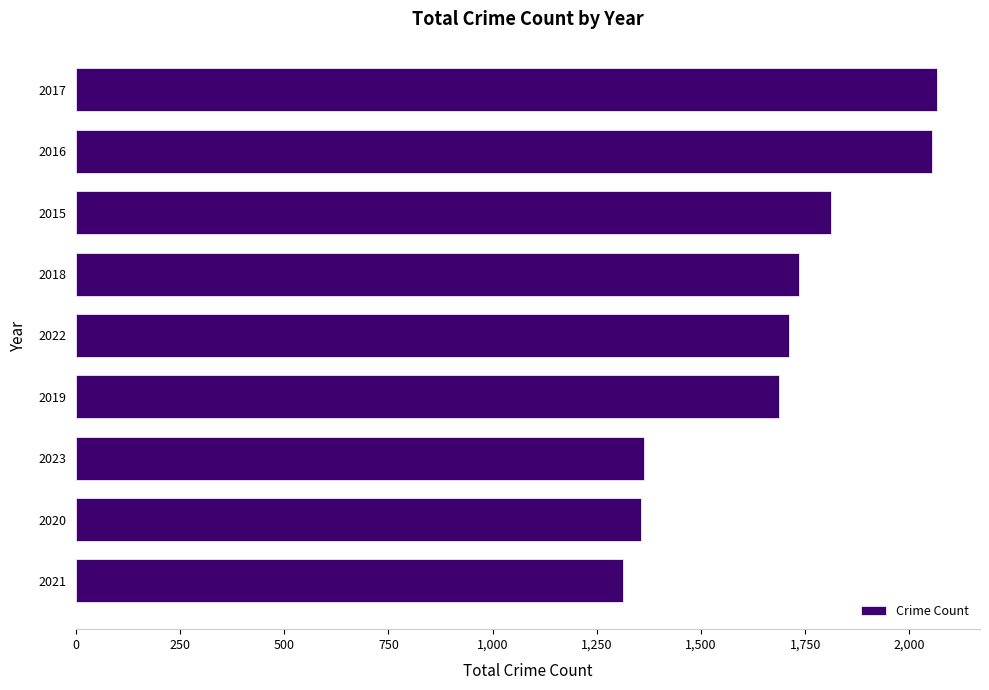

What is the greatest value displayed?

2066